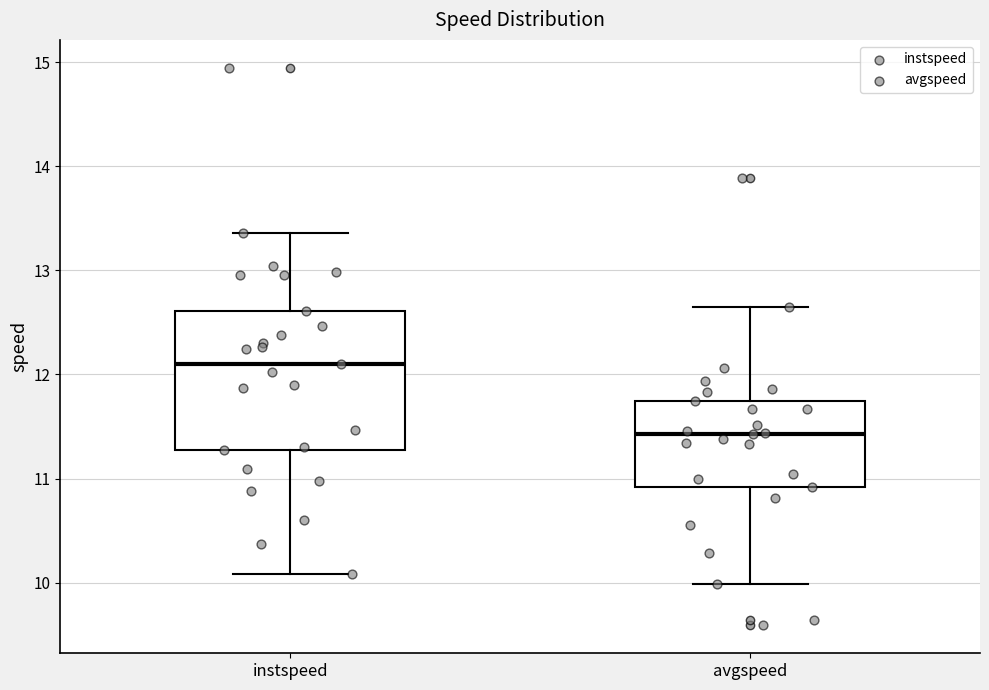

Reading left to right, transcribe this box plot: for each box, give where its median line is, the range the box spans, and where its two whiskers end, as read against the y-axis. The values are not printed on the chart, so give them approximately, as read against the axis.

instspeed: median 12.1, box 11.3 to 12.6, whiskers 10.1 to 13.4
avgspeed: median 11.4, box 10.9 to 11.7, whiskers 10.0 to 12.6